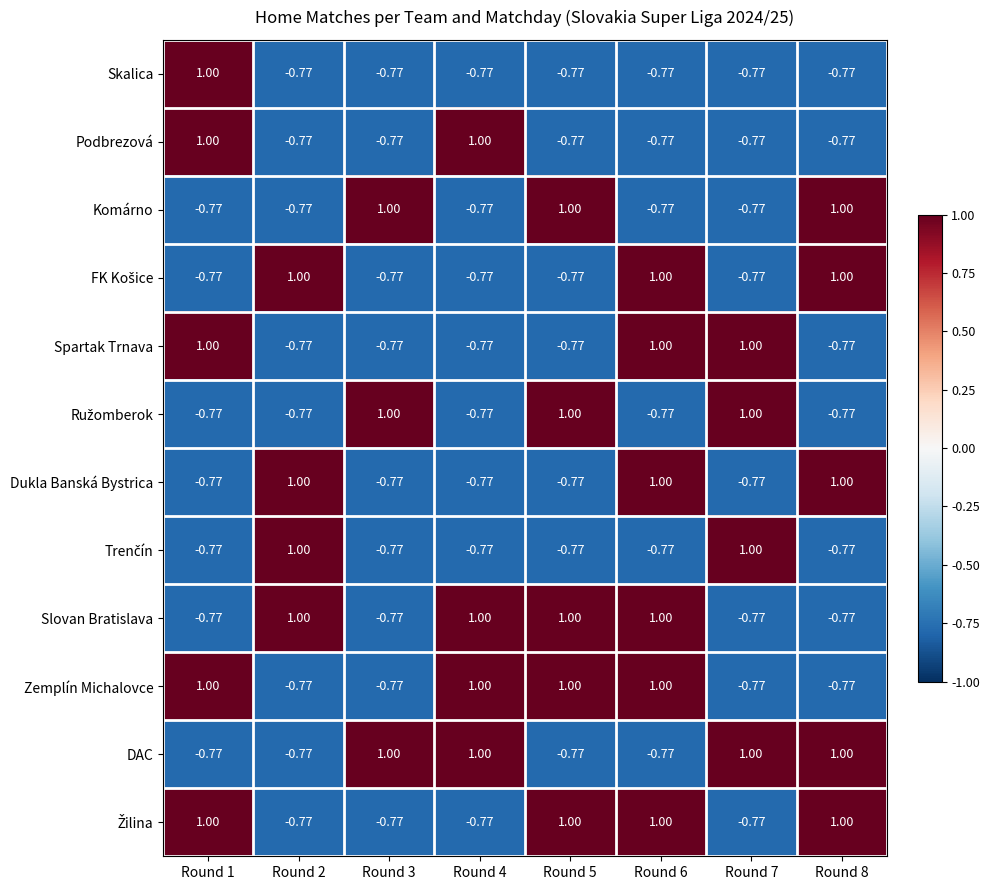

How many data points in Slovan Bratislava are less than 1?

4